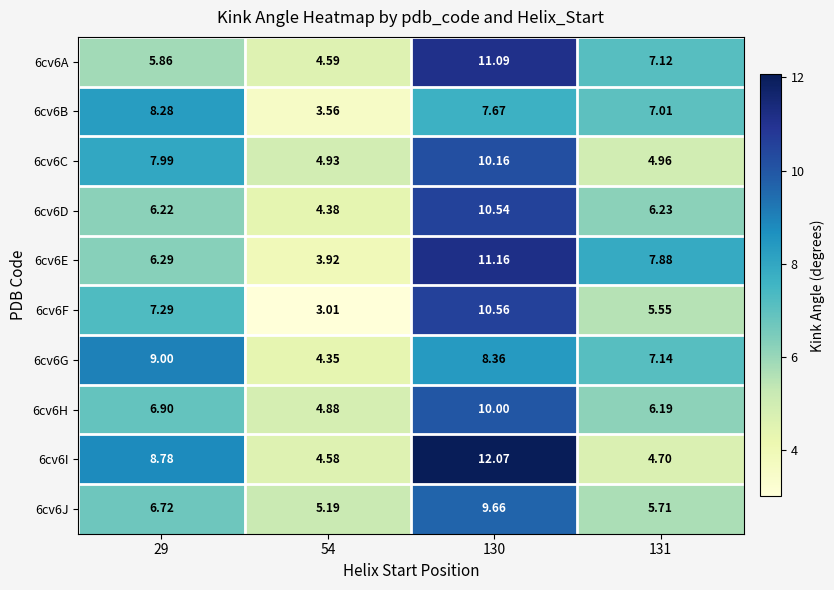

Which series has the largest total across all categories?

6cv6I